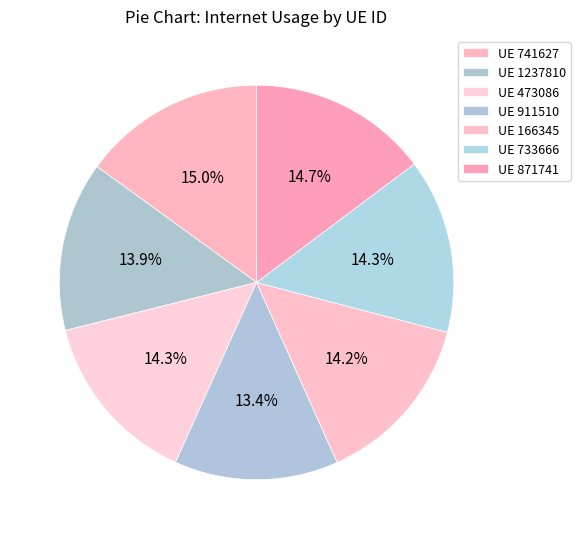

How many segments does this pie chart have?

7